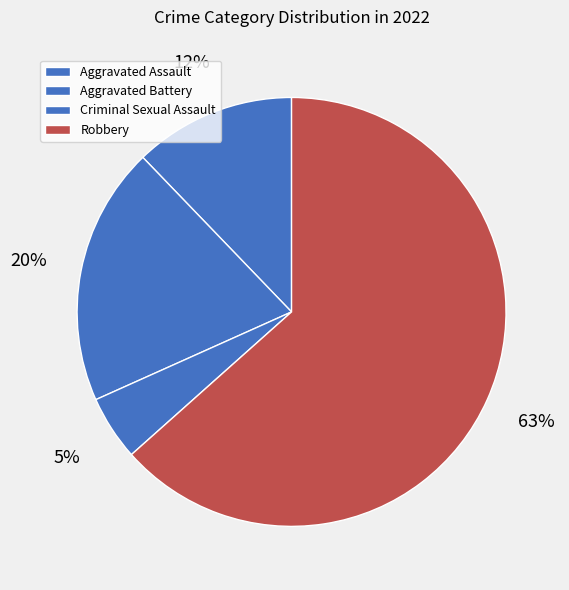

Combined, what portion of the pie is Aggravated Assault and Criminal Sexual Assault?

17.1%